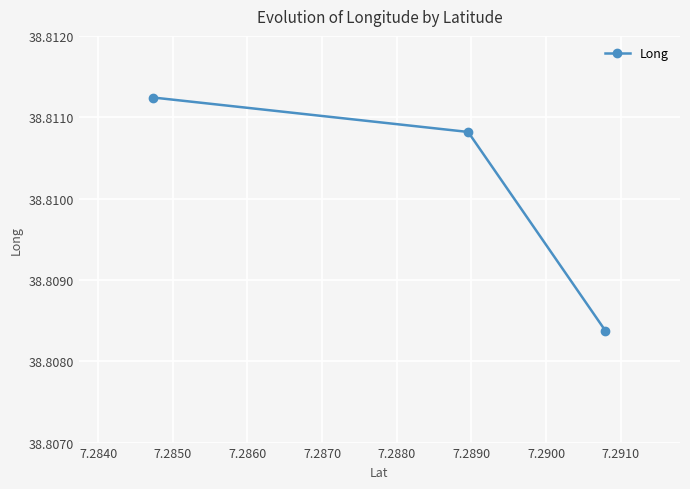

Count the values in the range 38 to 39.

3